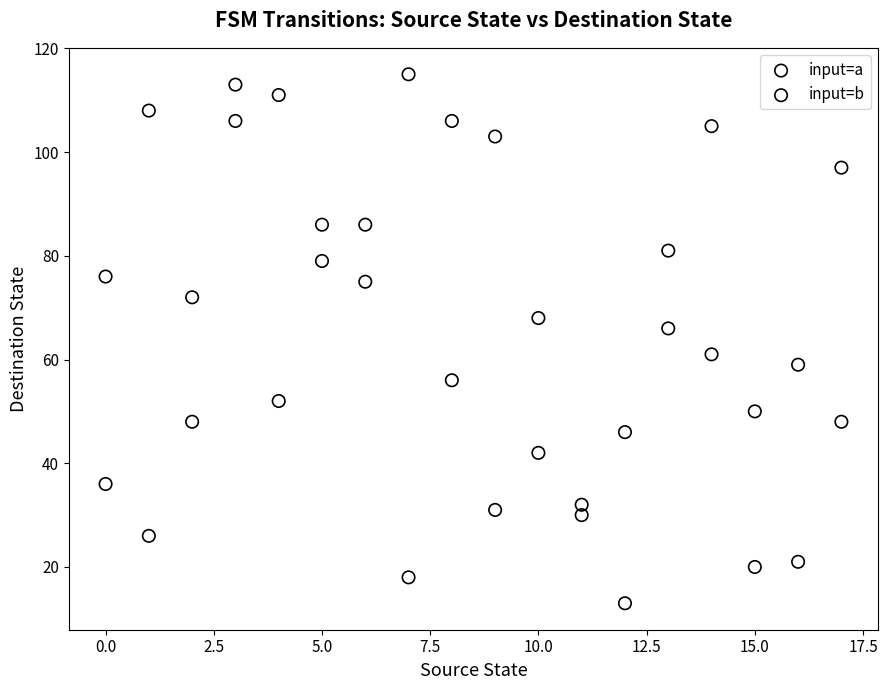

Which series reaches the minimum Y coordinate?

input=a